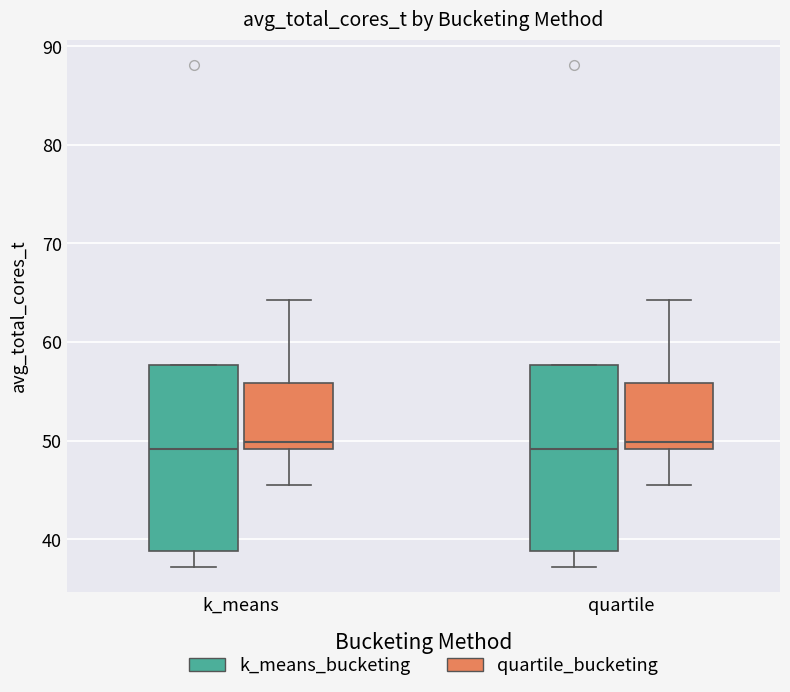

Reading left to right, transcribe this box plot: for each box, give where its median line is, the range the box spans, and where its two whiskers end, as read against the y-axis. The values are not printed on the chart, so give them approximately, as read against the axis.

k_means (k_means_bucketing): median 49, box 39 to 58, whiskers 37 to 58
k_means (quartile_bucketing): median 50, box 49 to 56, whiskers 45 to 64
quartile (k_means_bucketing): median 49, box 39 to 58, whiskers 37 to 58
quartile (quartile_bucketing): median 50, box 49 to 56, whiskers 45 to 64